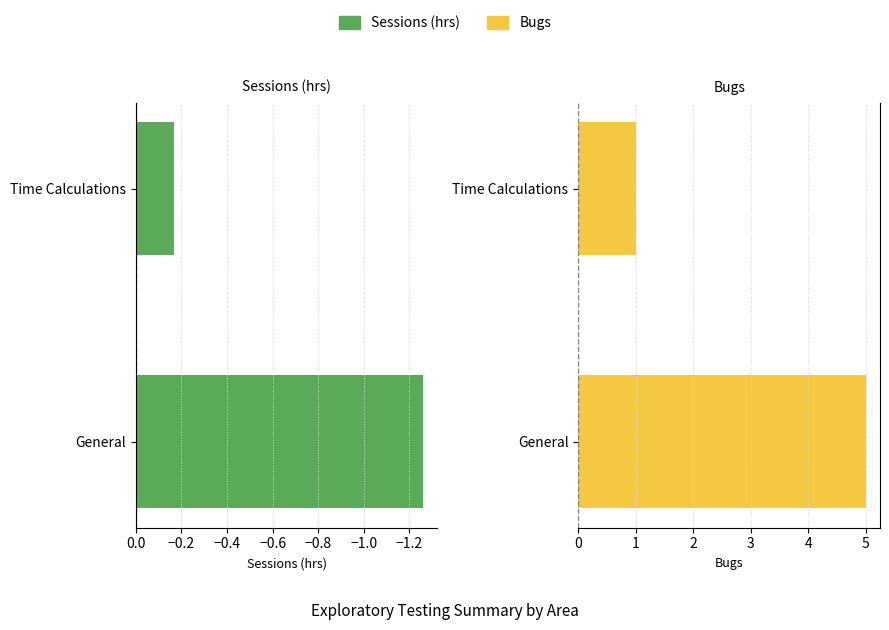

The Sessions (hrs) series shows -1.3 at General. True or false?

True